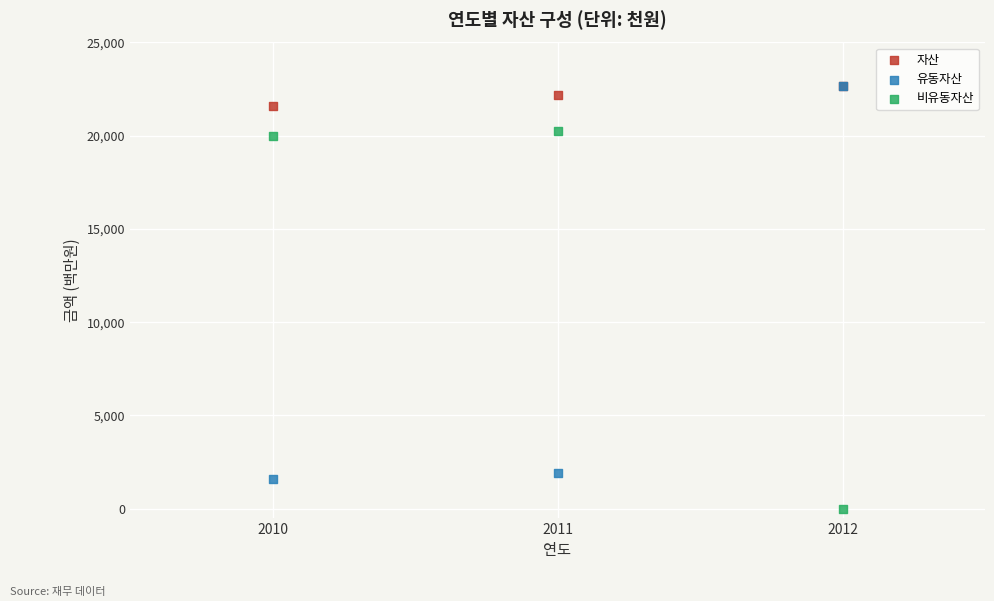

Which series reaches the minimum Y coordinate?

비유동자산